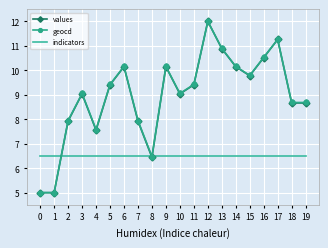

The value of values at 2 is 3.3. True or false?

False